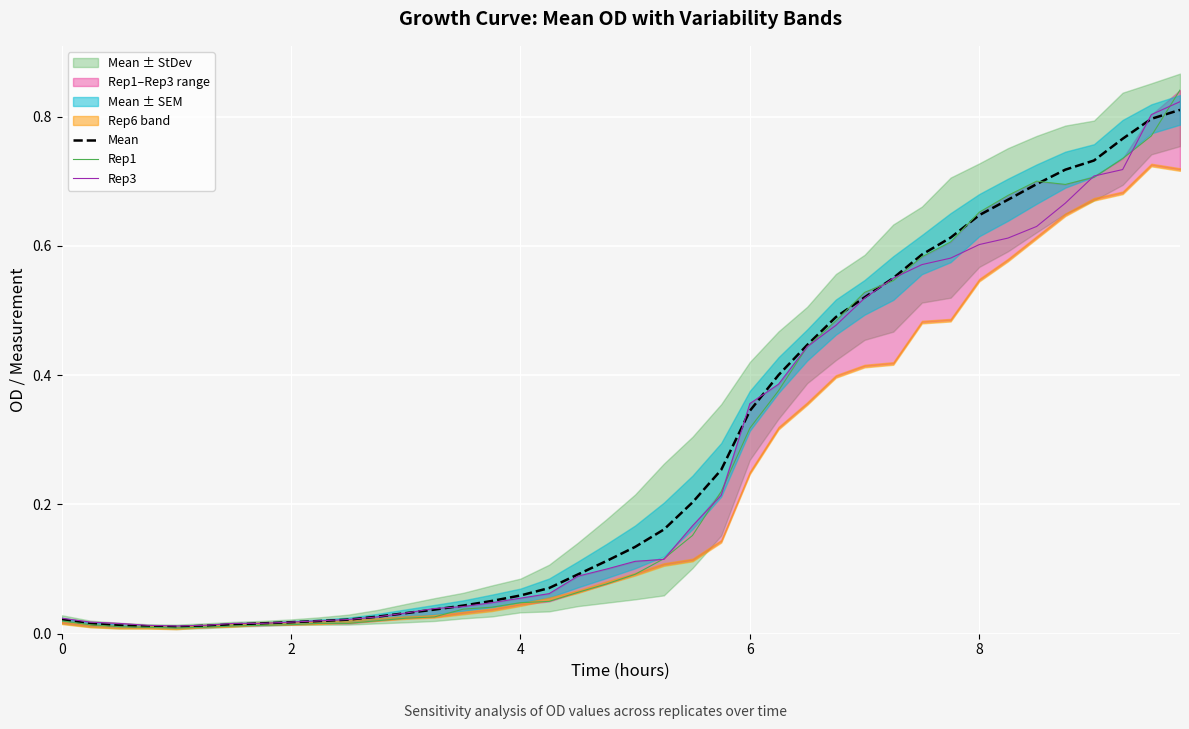

How many lines are shown in the chart?

3